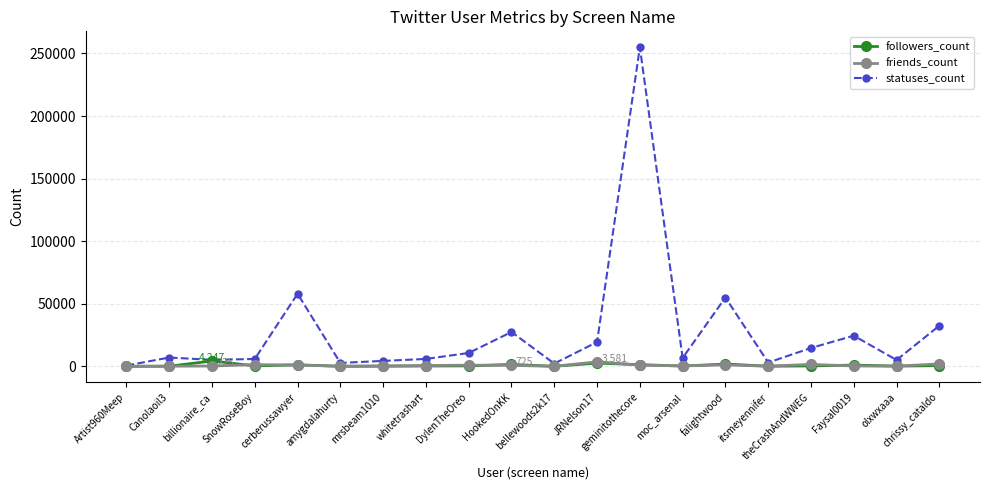

What is the maximum value shown in the chart?

254960